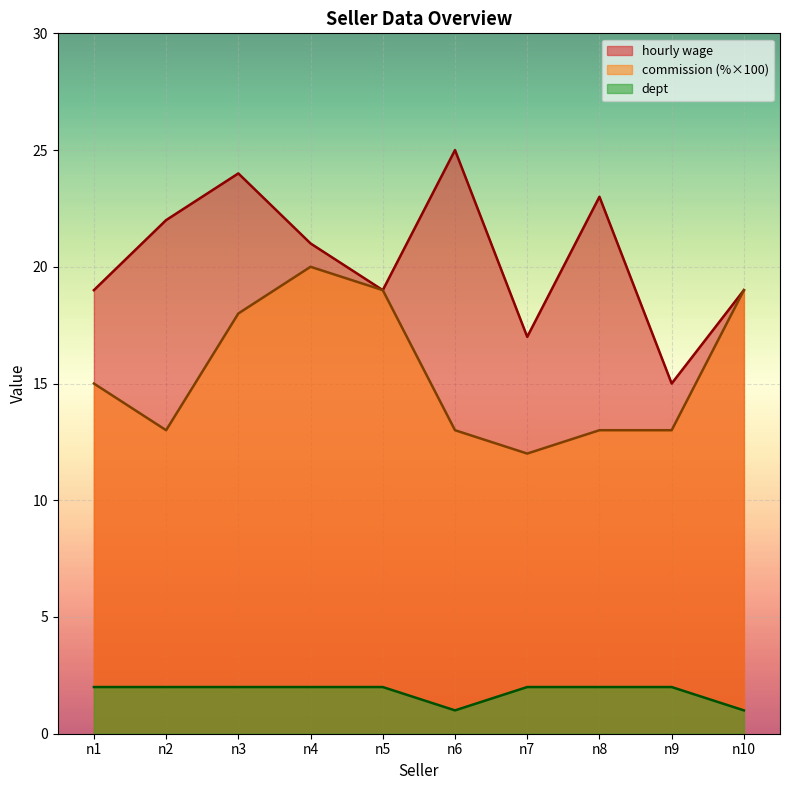

What is the spread (max minus min) of values at n3?

22